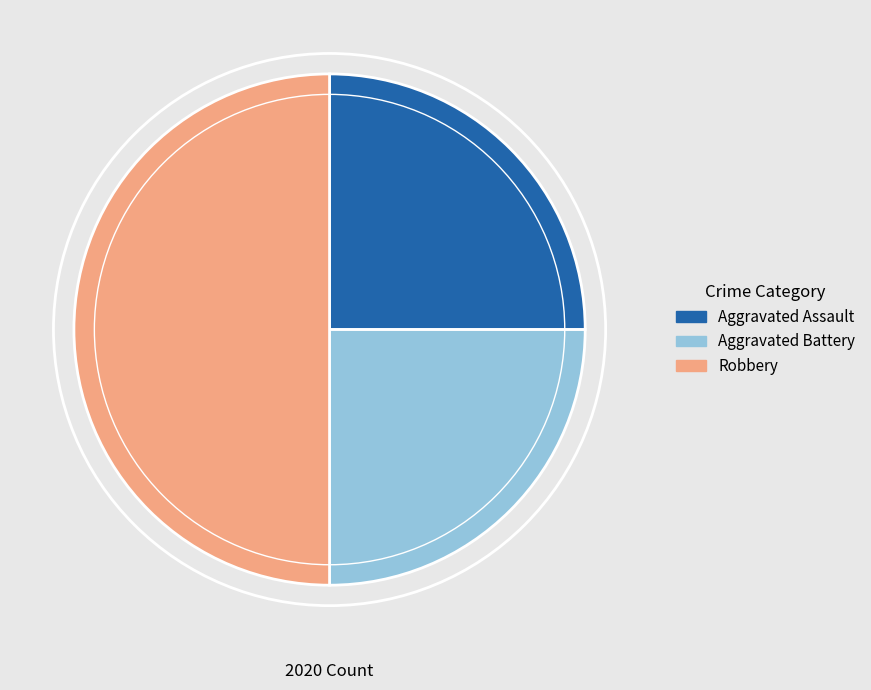

How many segments does this pie chart have?

3